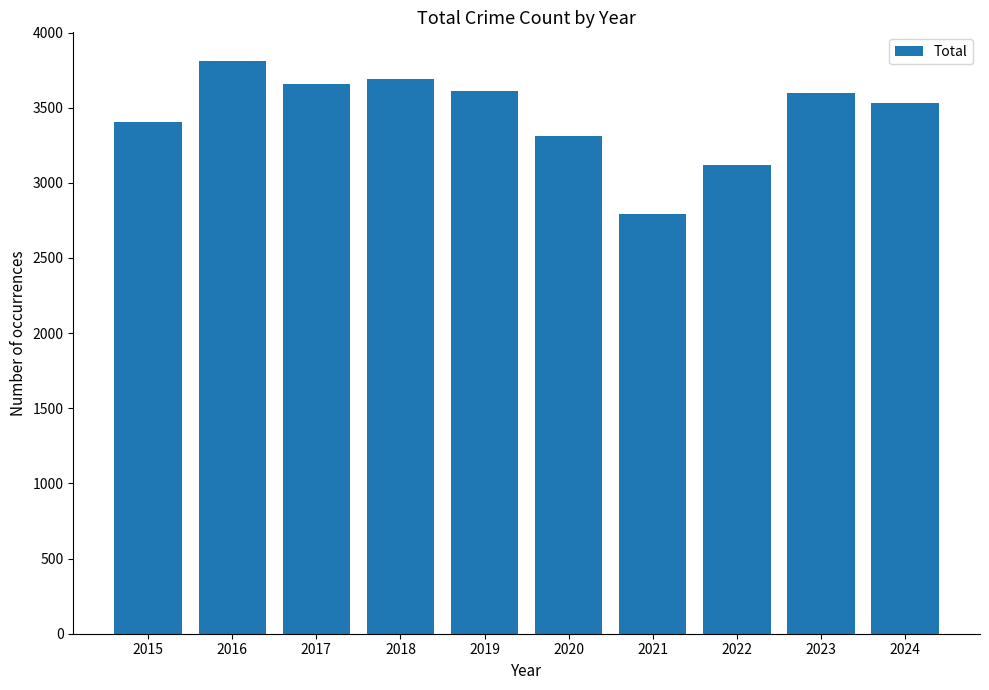

Approximately how many times larger is the value at 2020 compared to 2019?

0.9